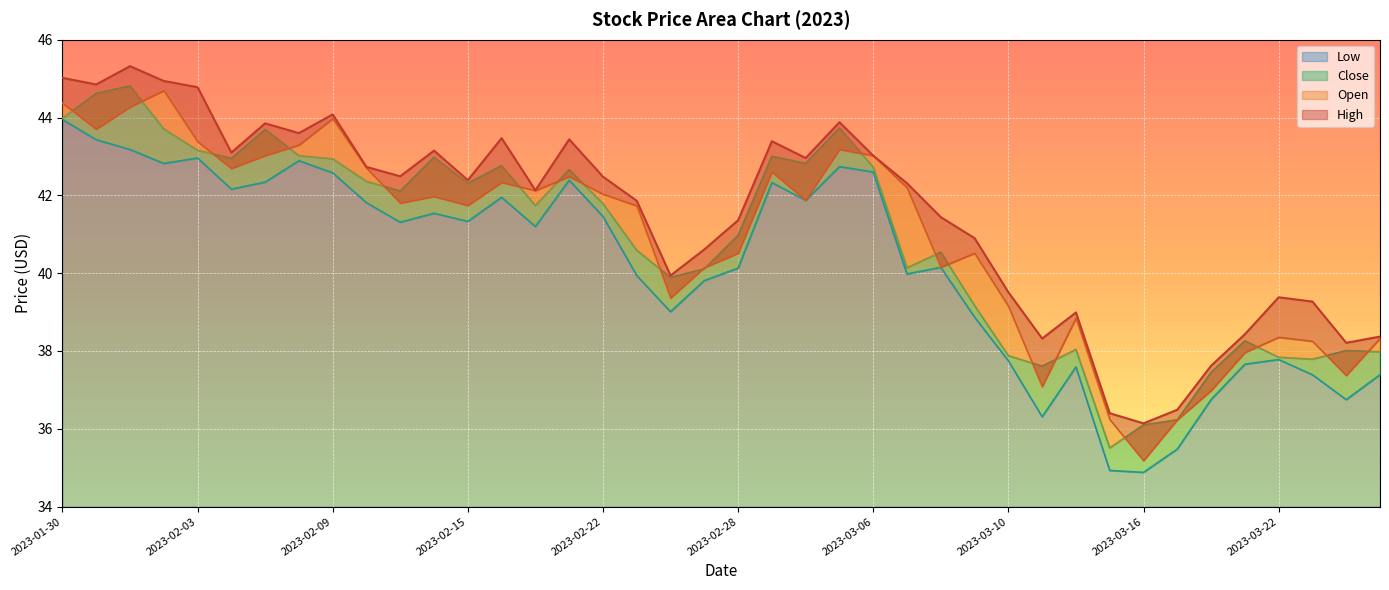

Where is the first local maximum for High?

2023-02-01